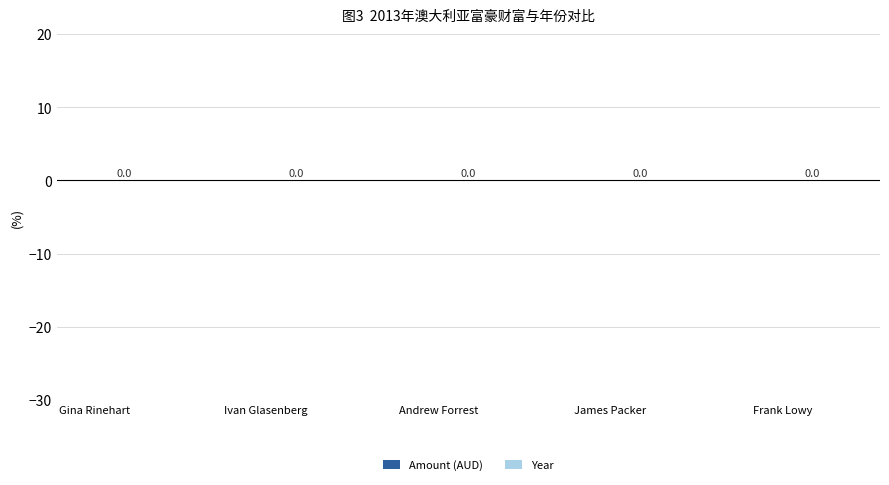

Does the chart contain stacked bars?

No